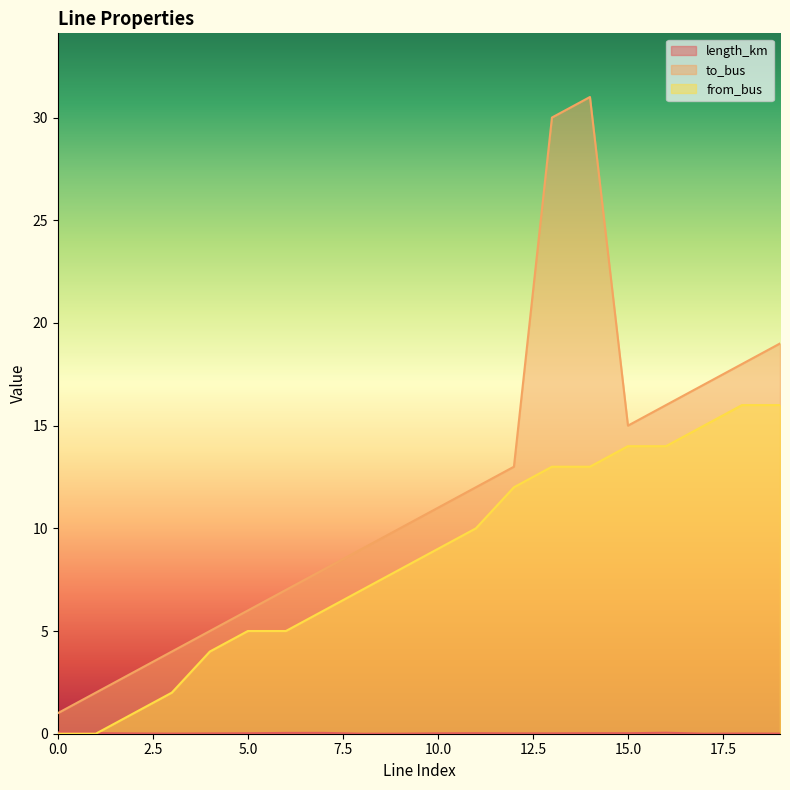

At 9, list the series in order from largest to smallest.

to_bus, from_bus, length_km